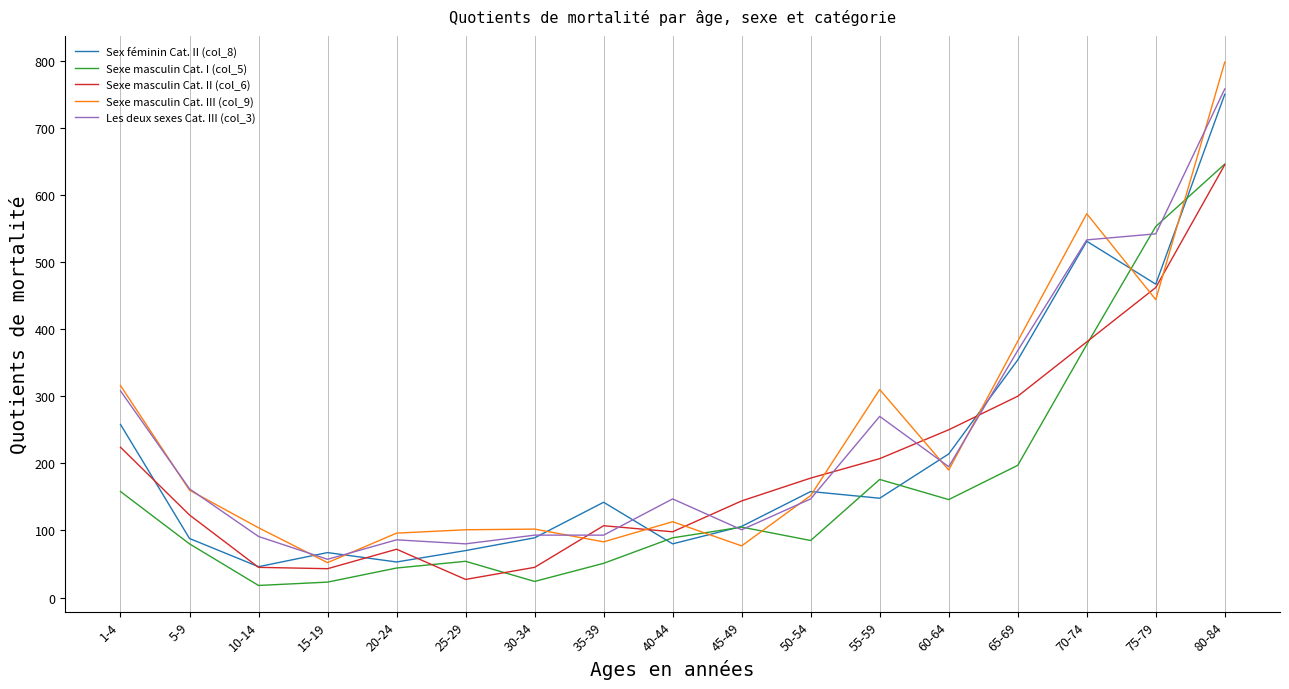

At which label is Sexe masculin Cat. I (col_5) closest to 332?

70-74